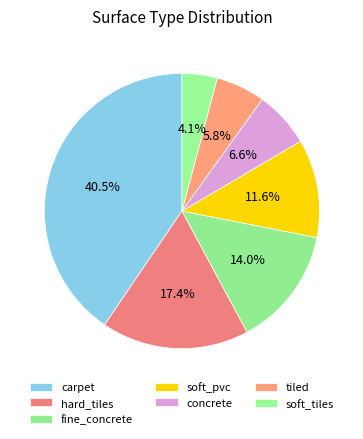

Do carpet and concrete together represent more than half of the pie?

No